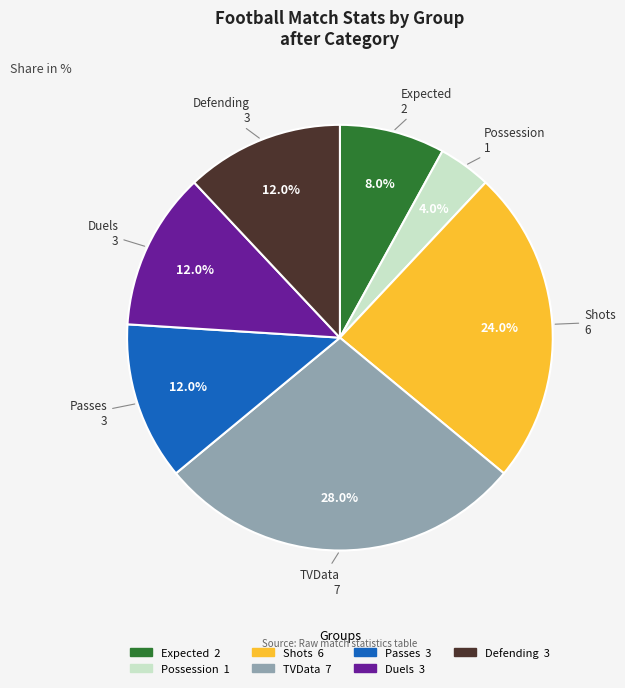

To the nearest percent, what percentage of the pie is Expected?

8%